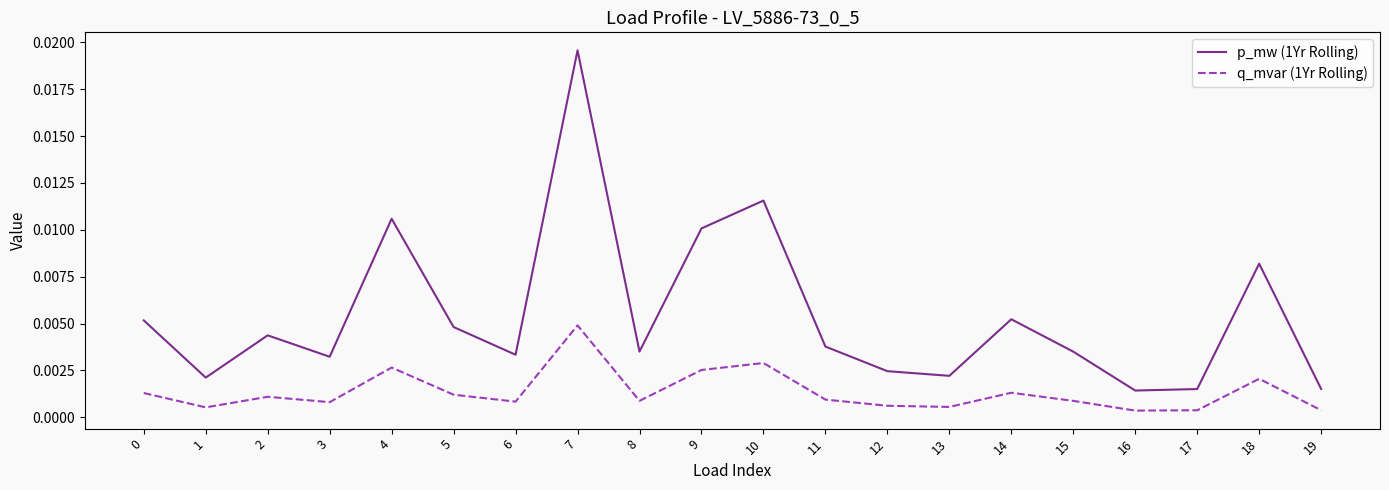

How many interior local valleys does the p_mw (1Yr Rolling) series have?

6